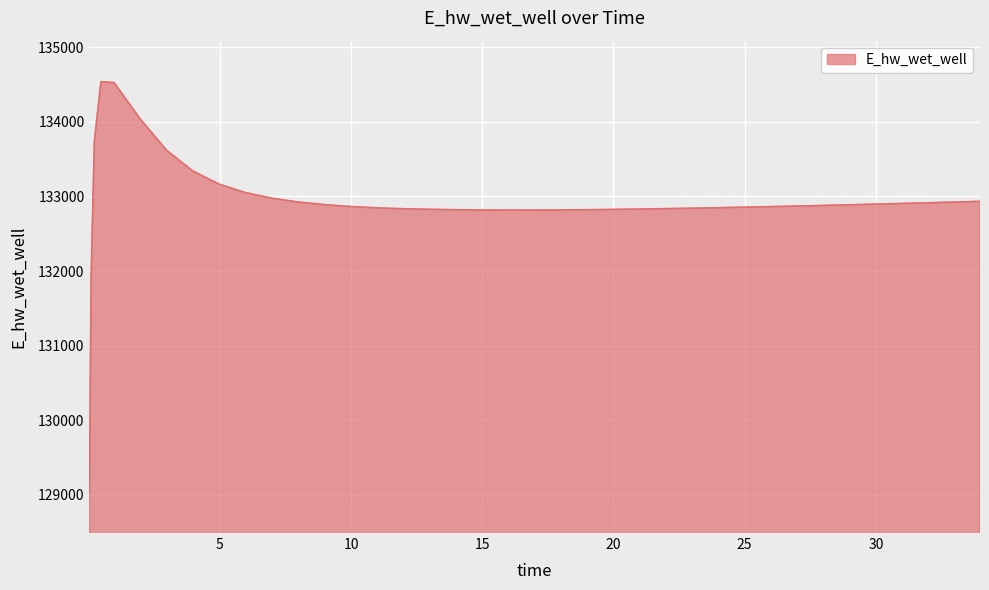

What is the difference between the maximum and minimum values?

5502.1